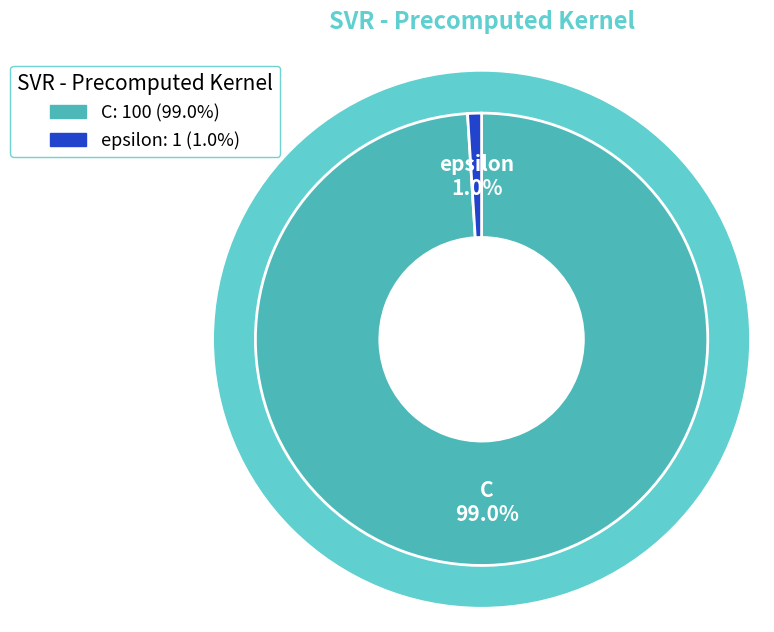

Between epsilon and C, which is larger?

C